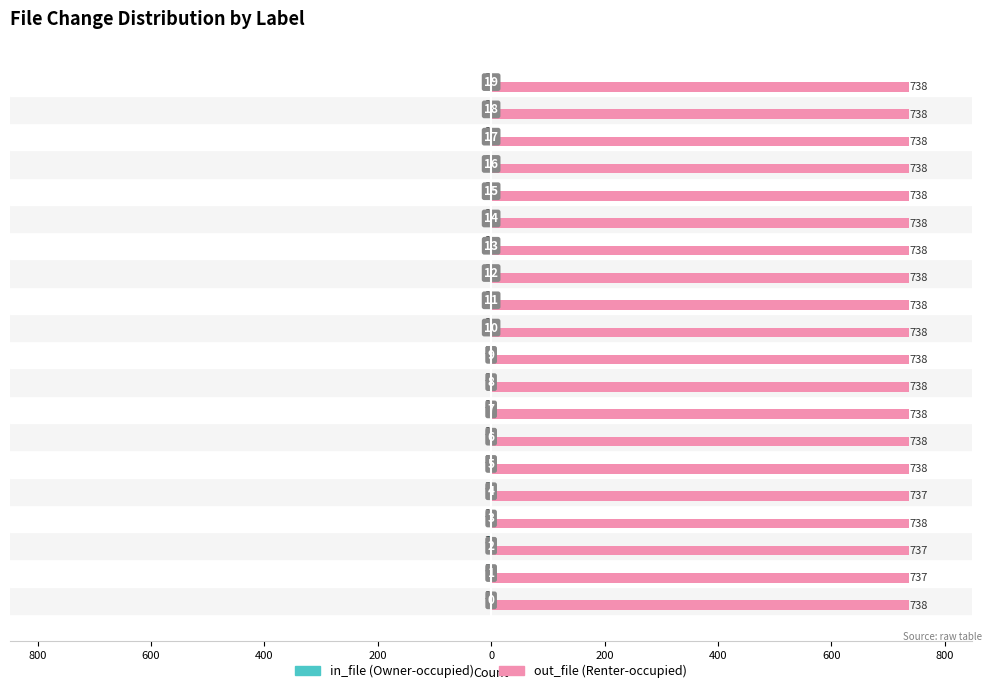

Does the chart contain any negative values?

Yes